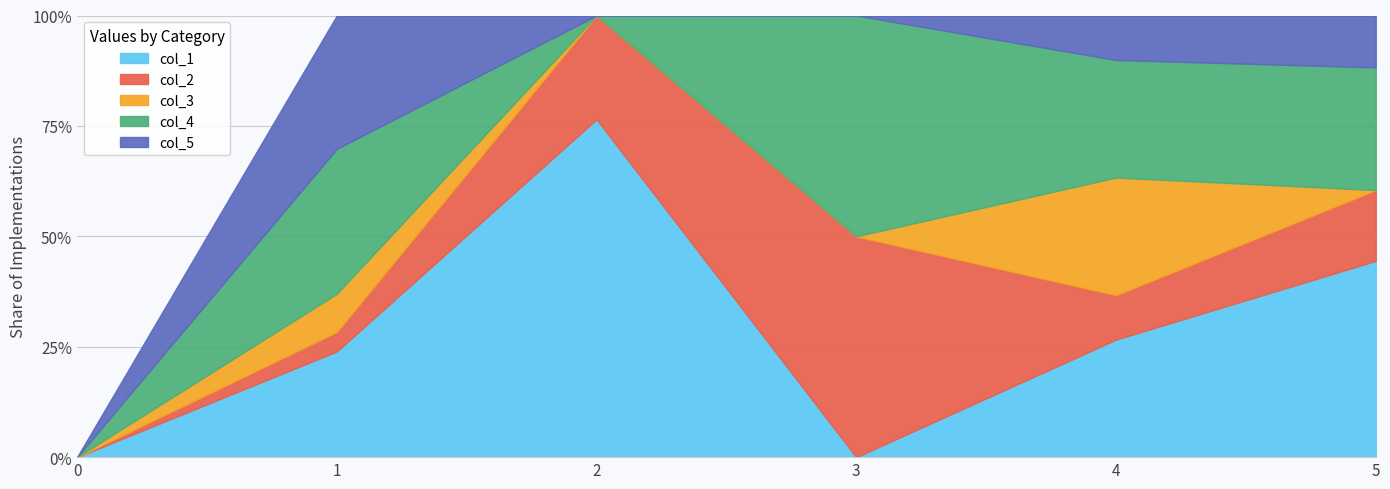

Where is col_3 nearest to the value 133?

1